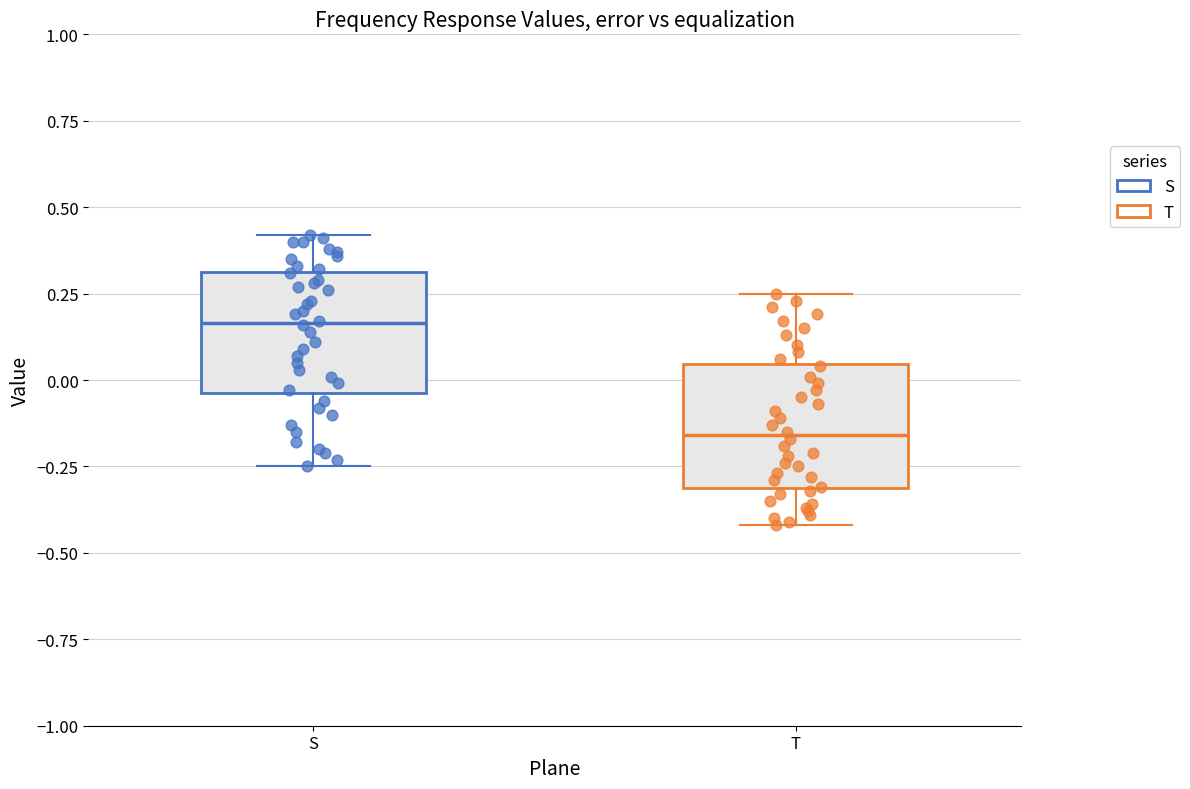

Where is the lower edge of the box for T on the y-axis? The values are not printed on the chart, so give them approximately, as read against the axis.

-0.30